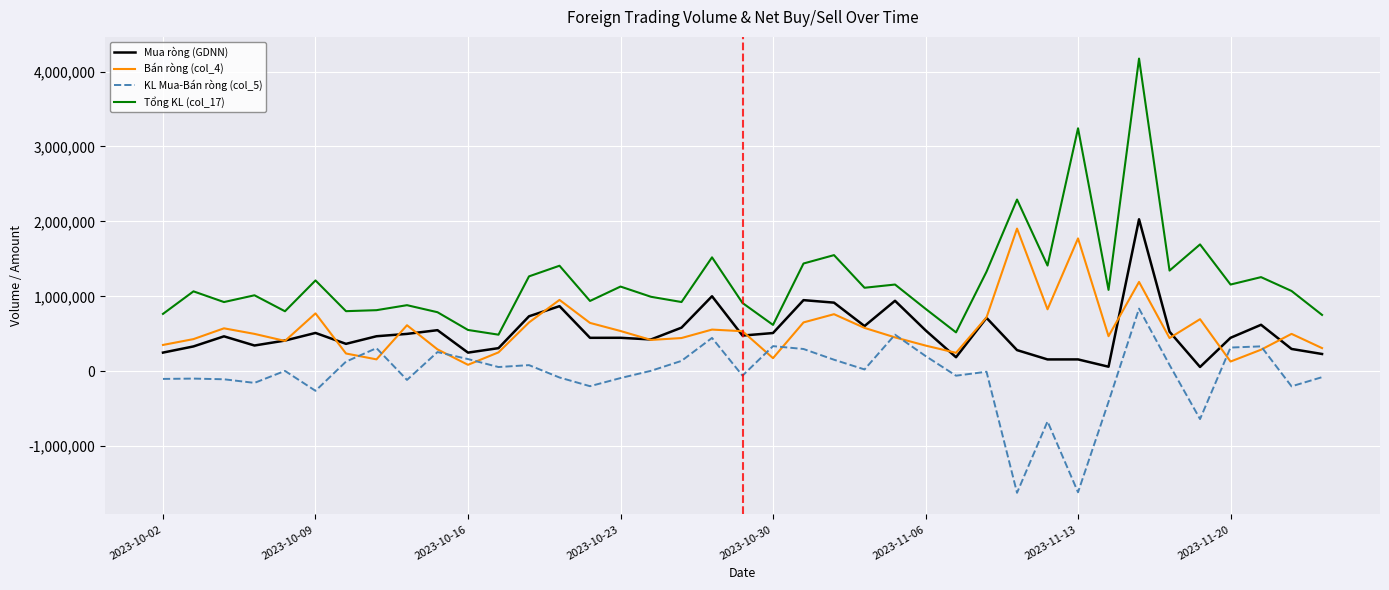

What is the maximum value for Mua ròng (GDNN)?

2028300